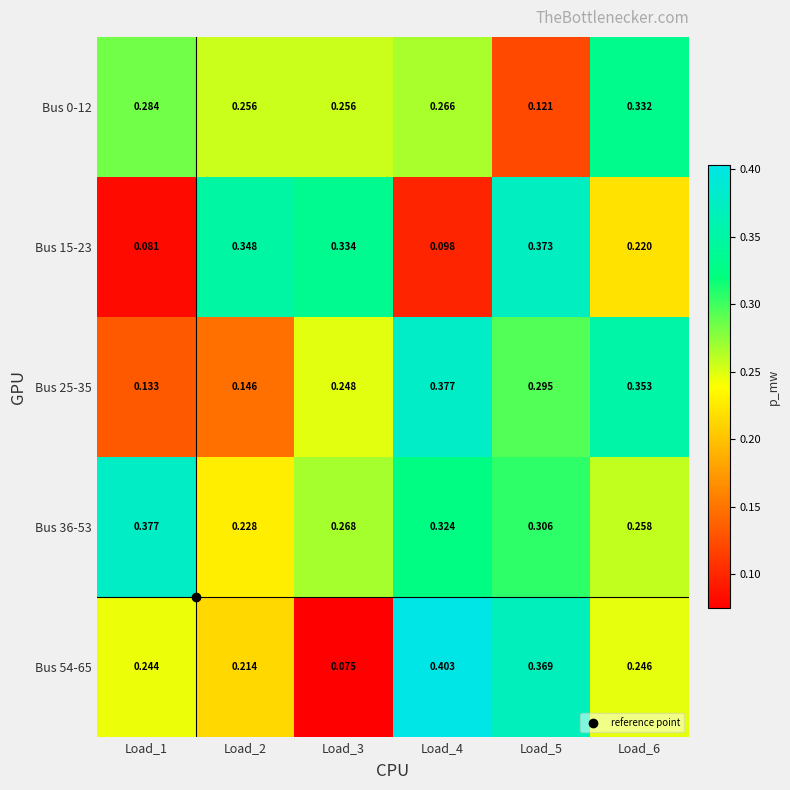

Which series changed the most between Load_1 and Load_3?

Bus 15-23